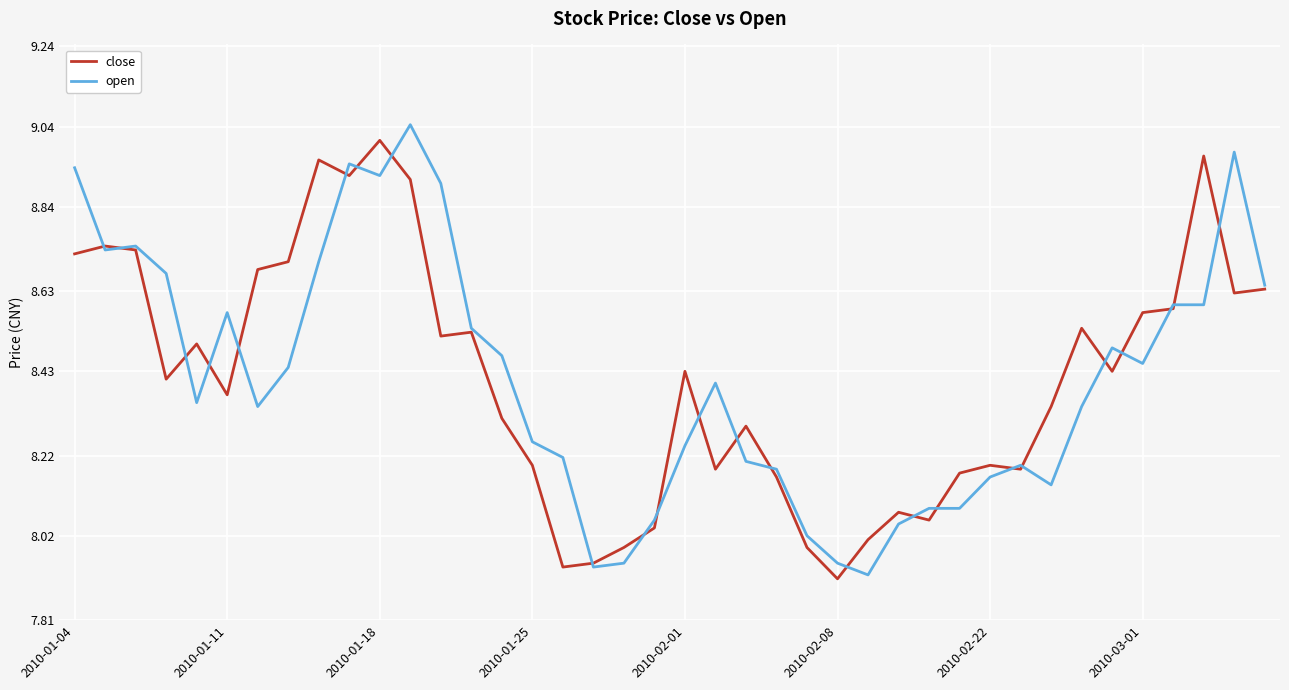

What is the average value of the open series?

8.4